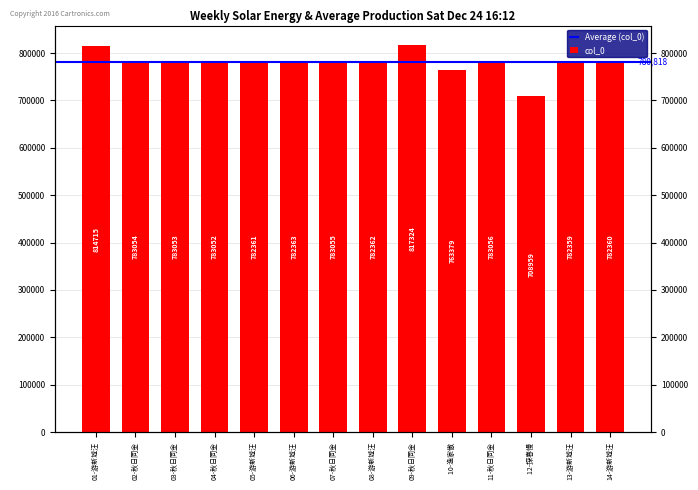

Are the bars grouped side by side (vs. stacked)?

No